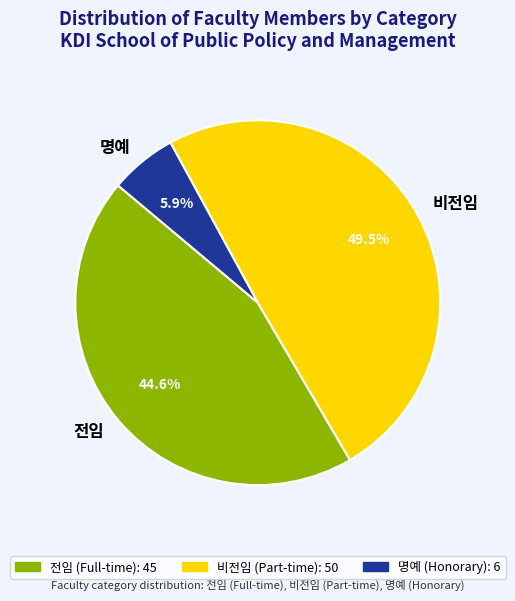

To the nearest percent, what is the difference between the largest and smallest slice percentages?

44%